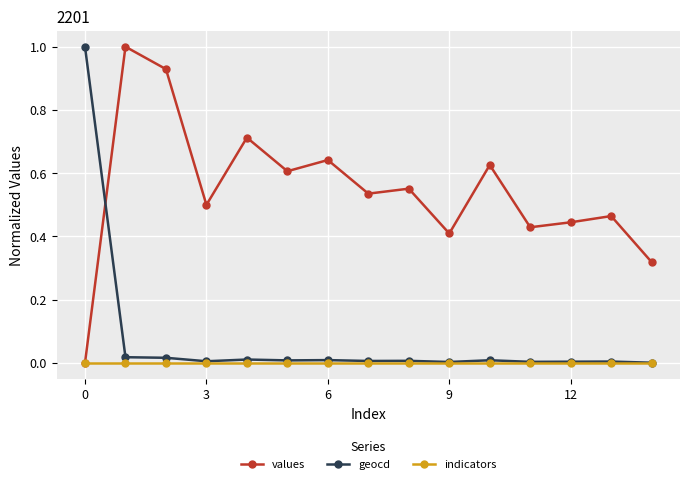

True or false: values and geocd cross at least once.

True